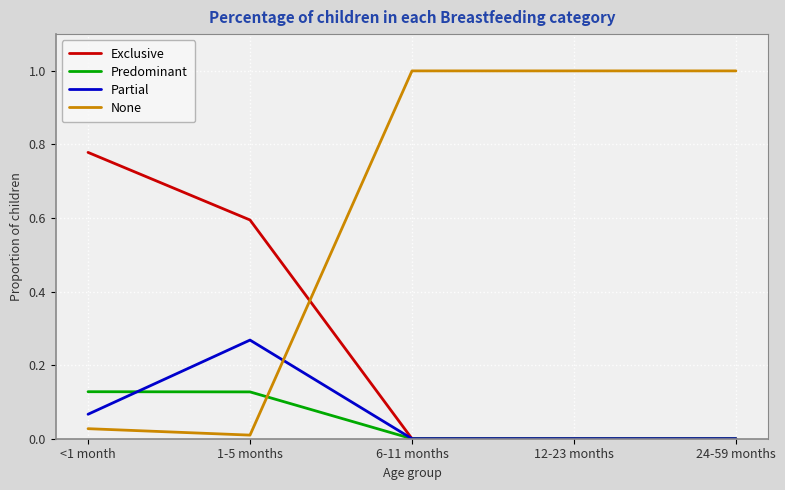

Rank the series at 1-5 months from highest to lowest value.

Exclusive, Partial, Predominant, None